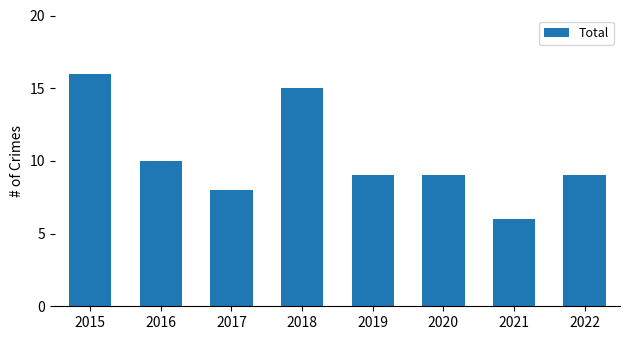

What is the change in value from 2015 to 2017?

-8